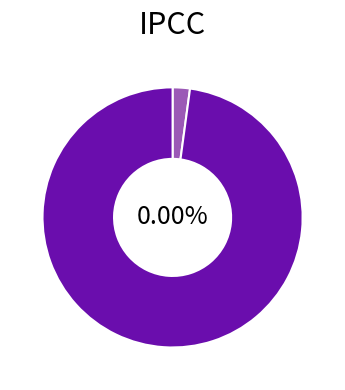

True or false: Sputnik V (2021-01-30) accounts for 0% of the total.

True